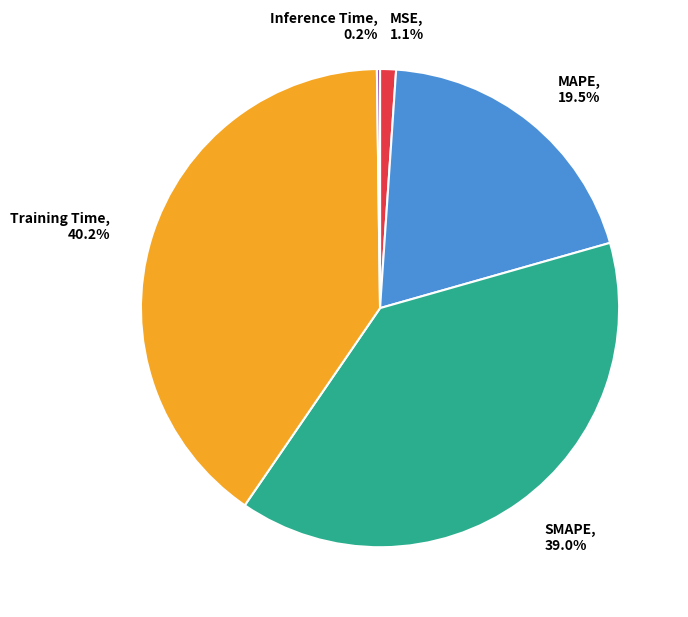

To the nearest percent, what is the difference between the largest and smallest slice percentages?

40%